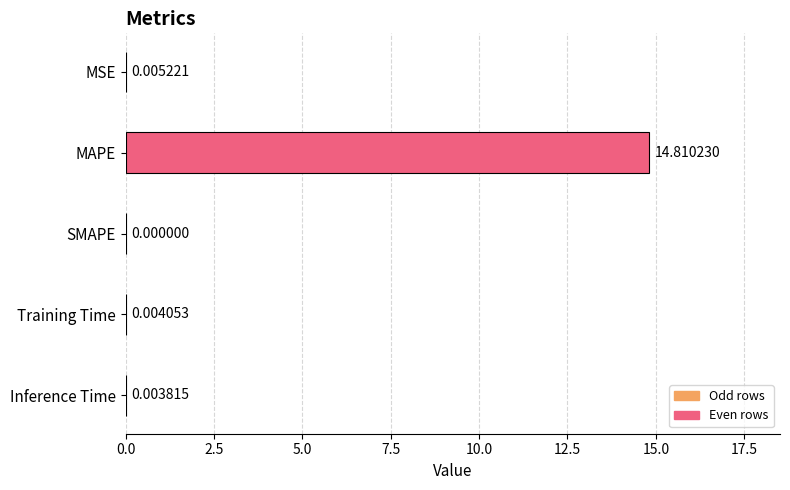

What is the sum of all values?

14.8